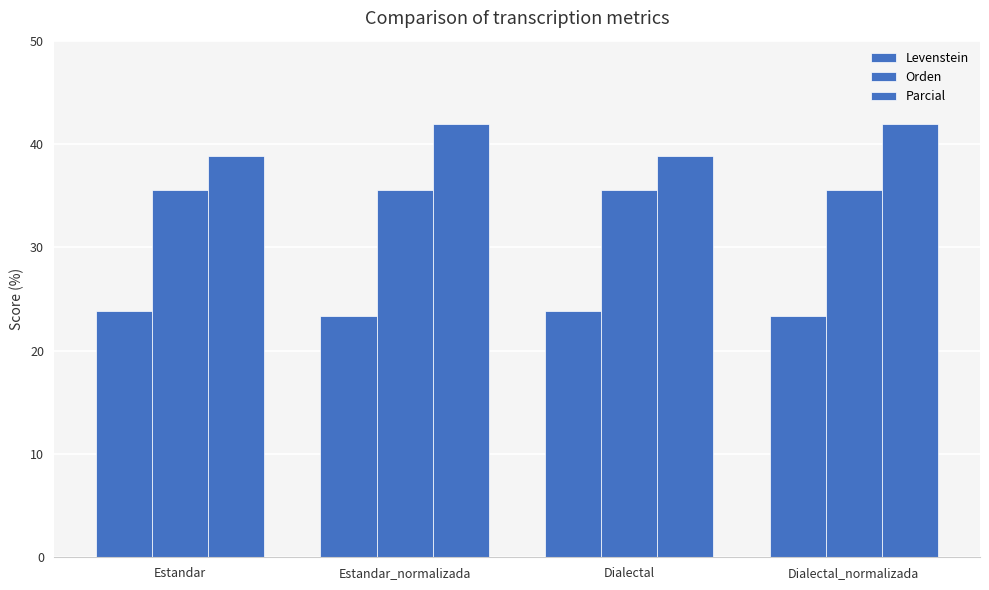

What is the spread (max minus min) of values at Estandar?

15.0